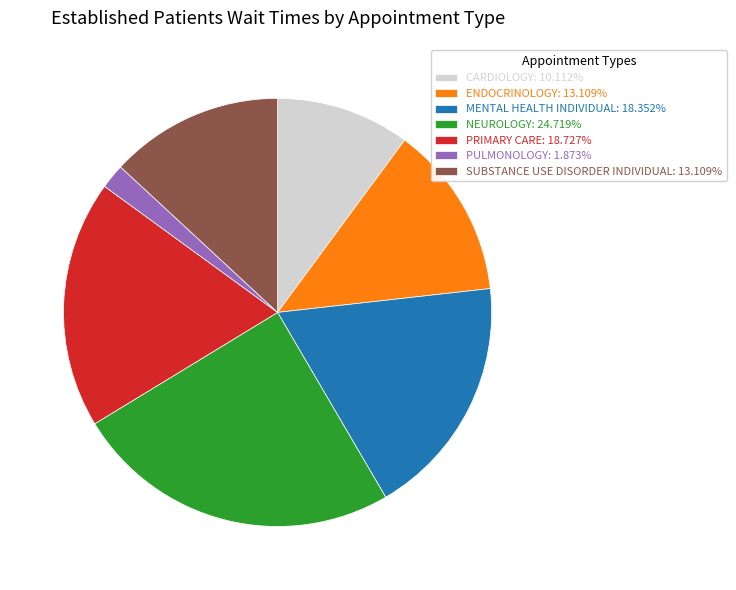

Which category has the smallest portion of the pie?

PULMONOLOGY